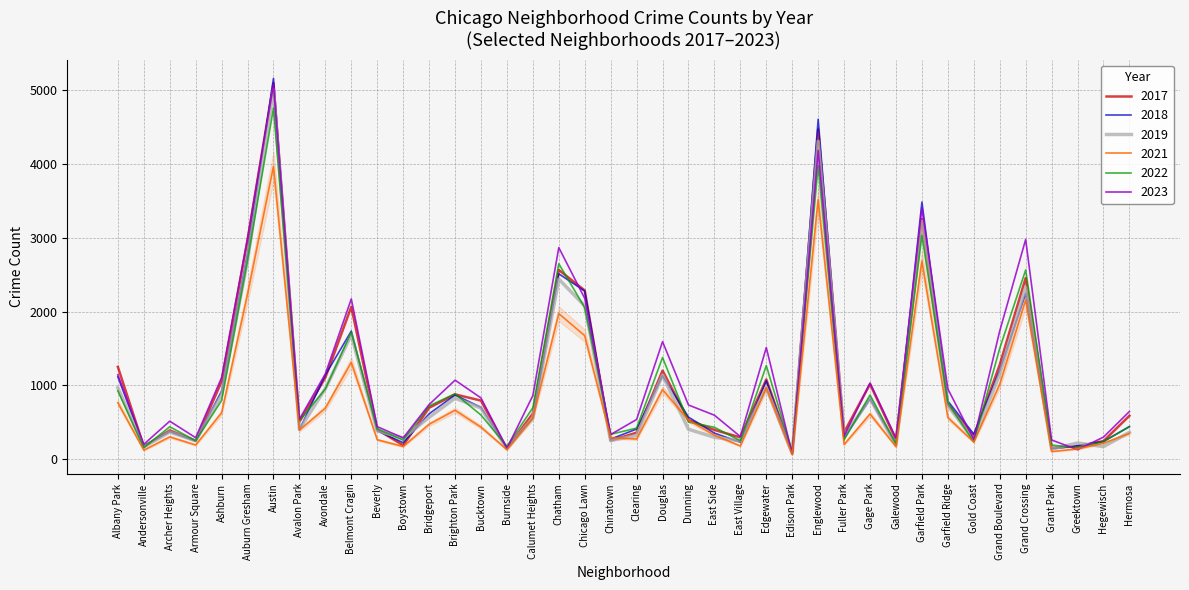

The value of 2017 at Fuller Park is 365. True or false?

True